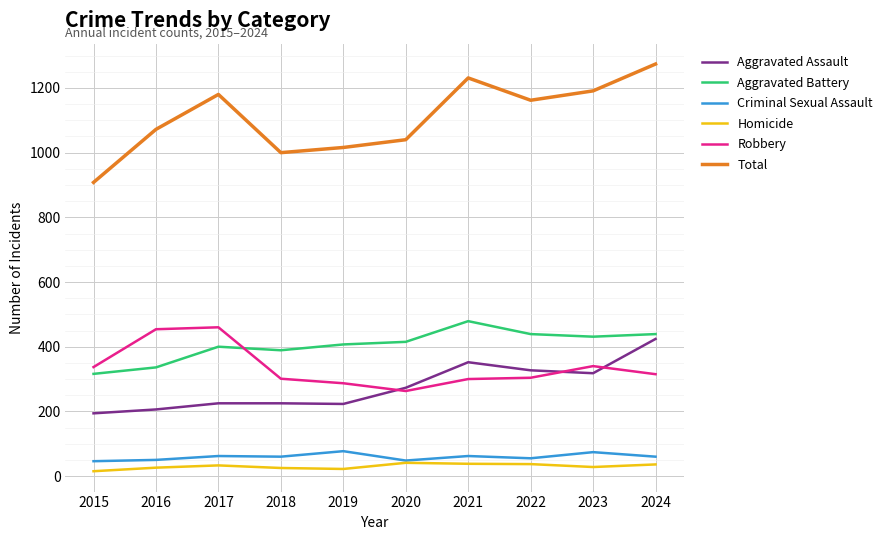

The value of Robbery at 2021 is 499. True or false?

False